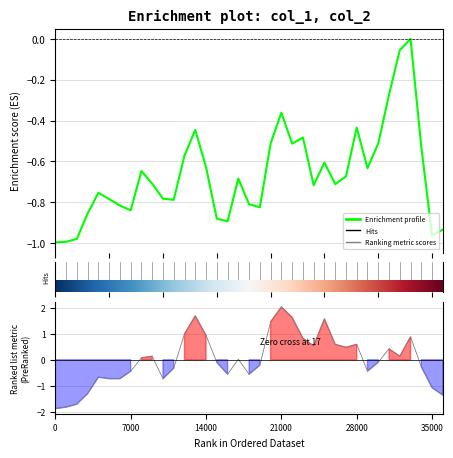

What is the difference between the highest and lowest values at 12?

1.6